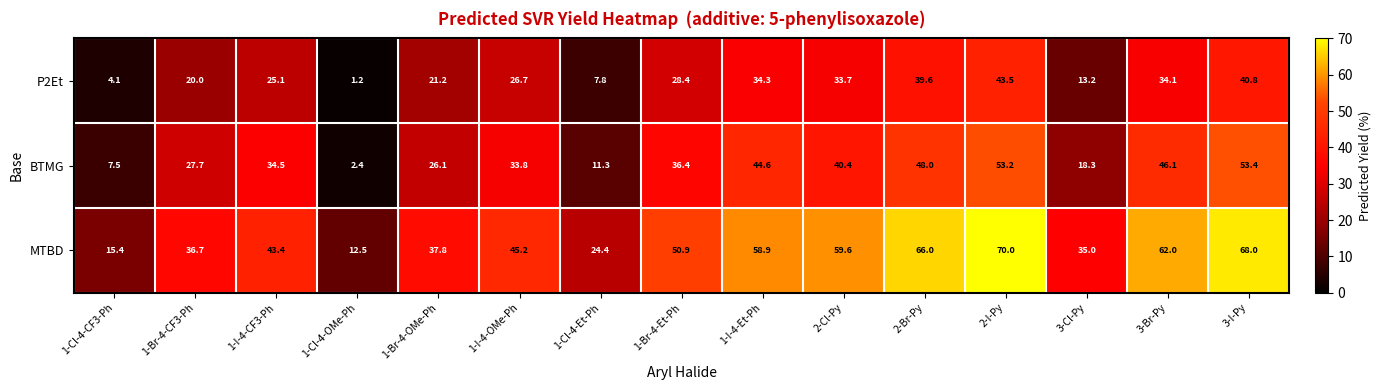

Between 1-I-4-Et-Ph and 3-Br-Py, which series saw the biggest shift?

MTBD